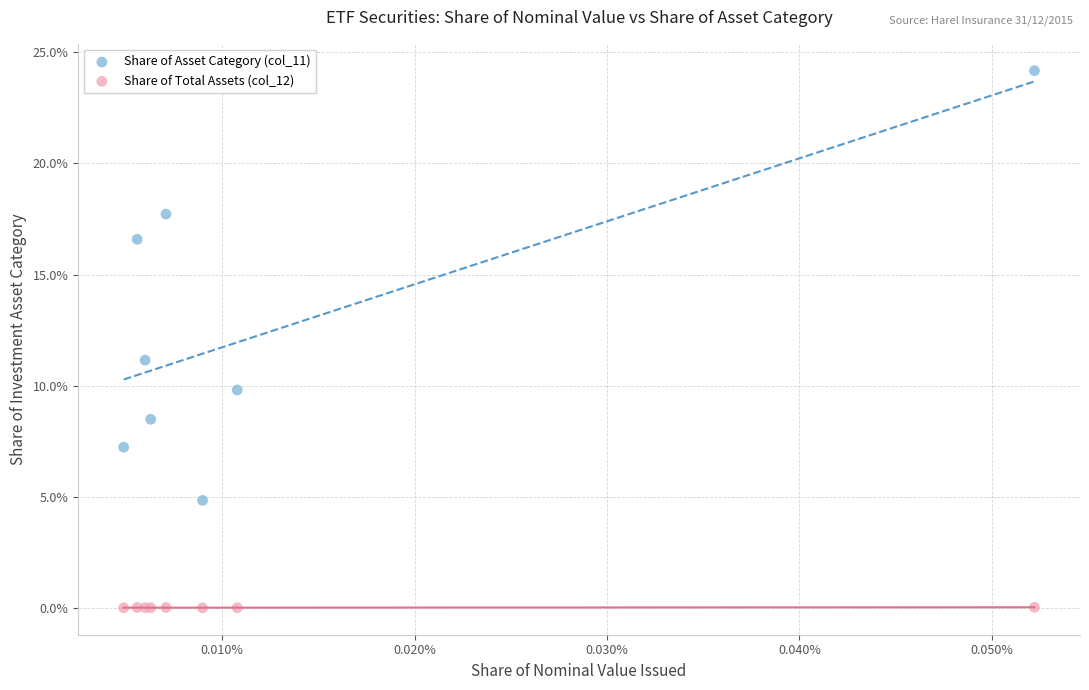

What are all the series names shown in the legend?

Share of Asset Category (col_11), Share of Total Assets (col_12)